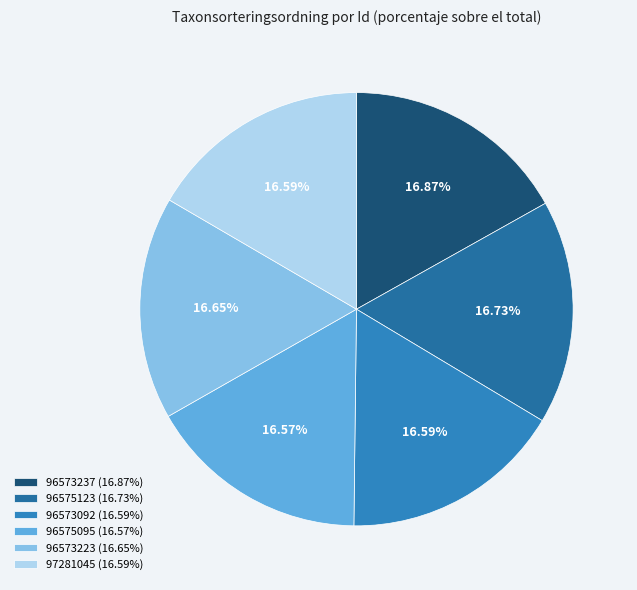

Combined, what portion of the pie is 97281045 and 96573092?

33.2%